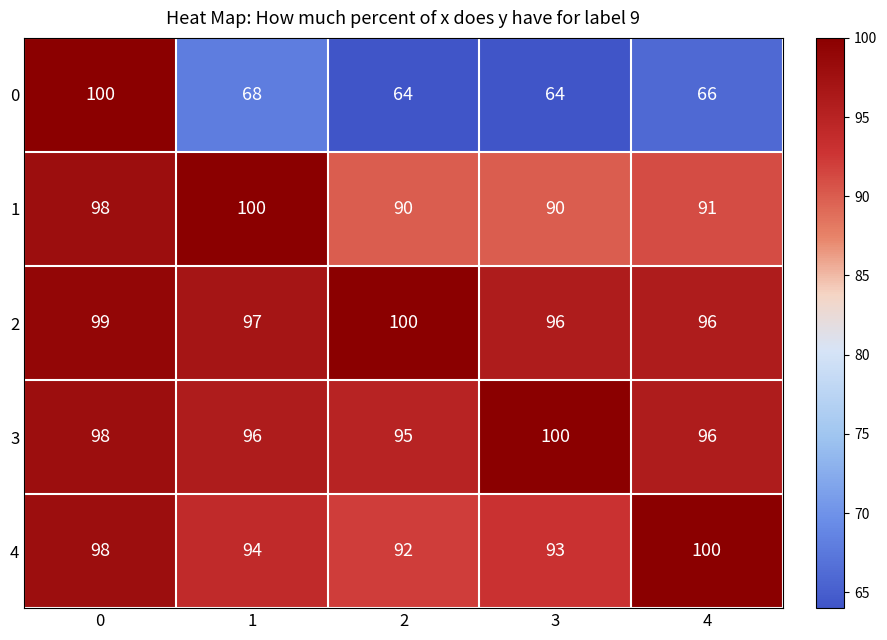

Which series has the largest total across all categories?

2